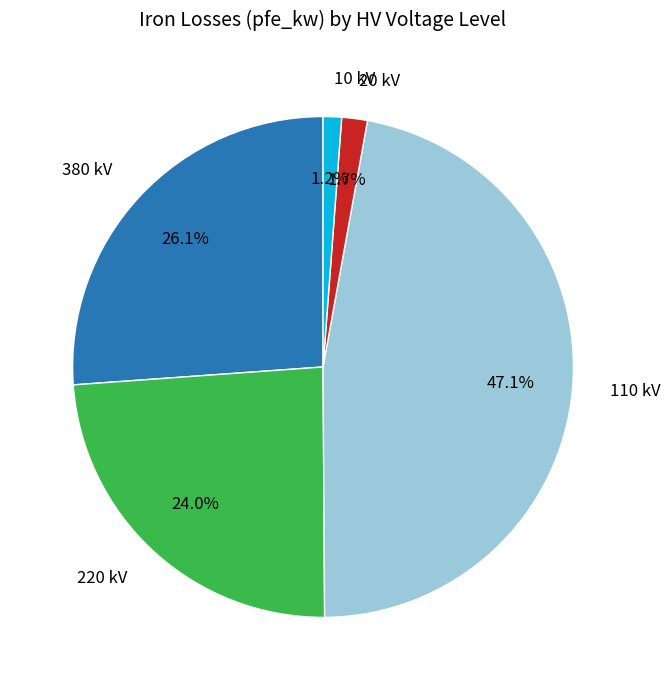

How many segments does this pie chart have?

5